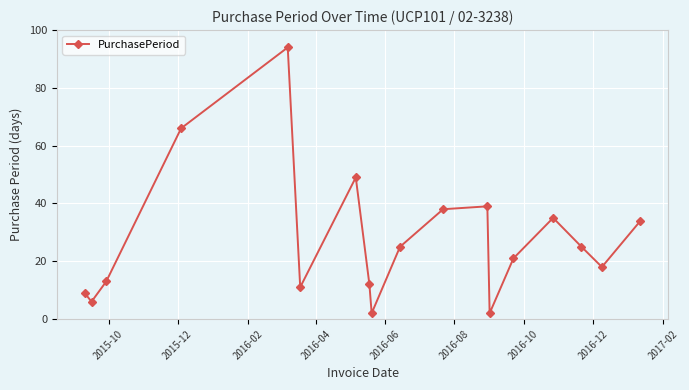

What is the greatest value displayed?

94